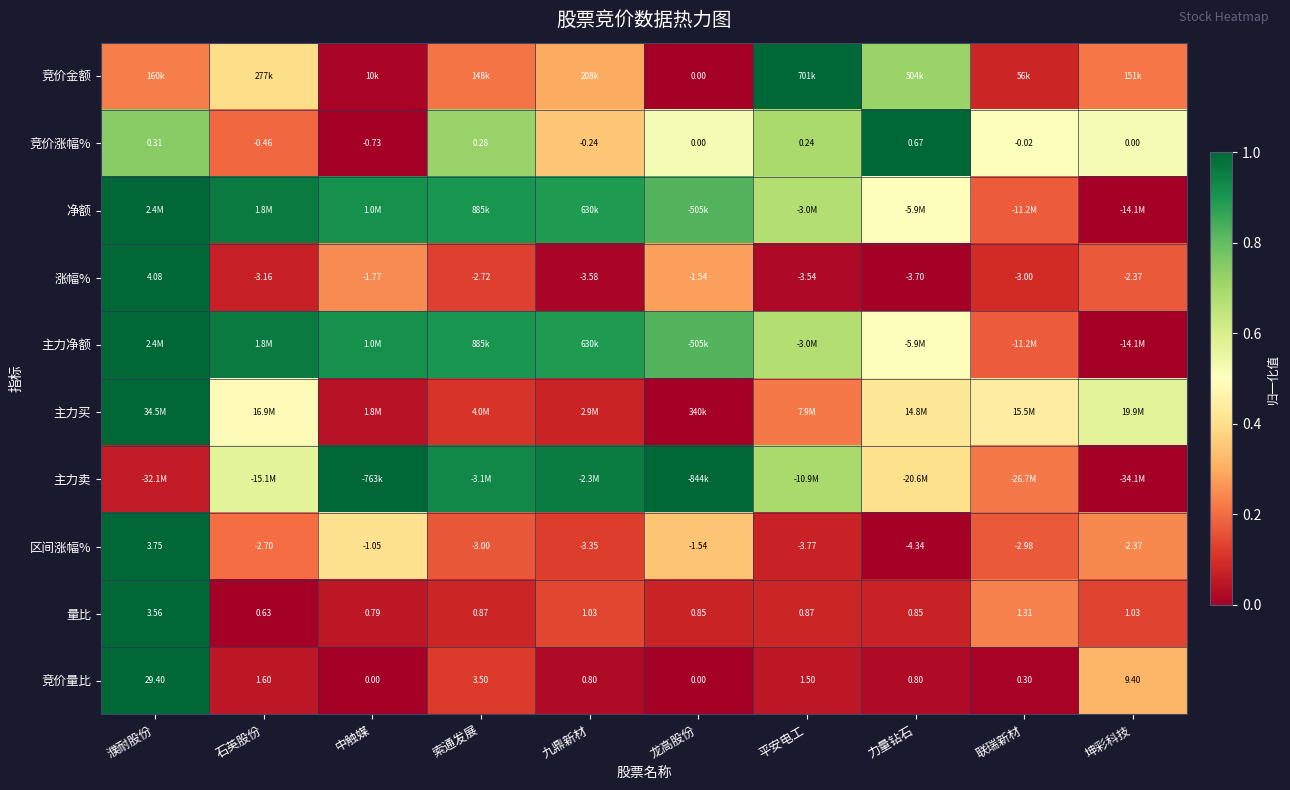

Which label corresponds to the smallest value in the chart?

龙高股份